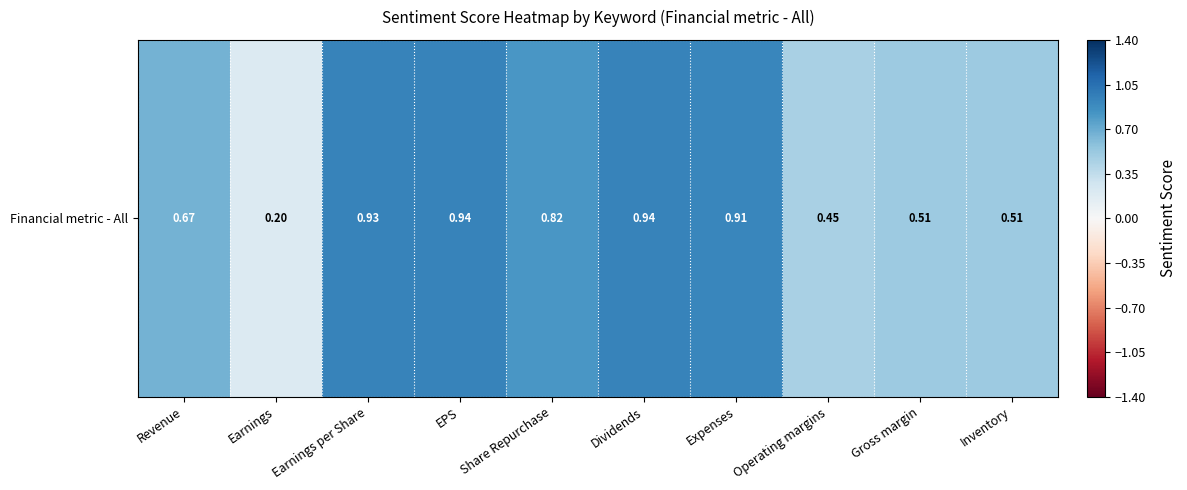

Which label corresponds to the largest value in the chart?

EPS